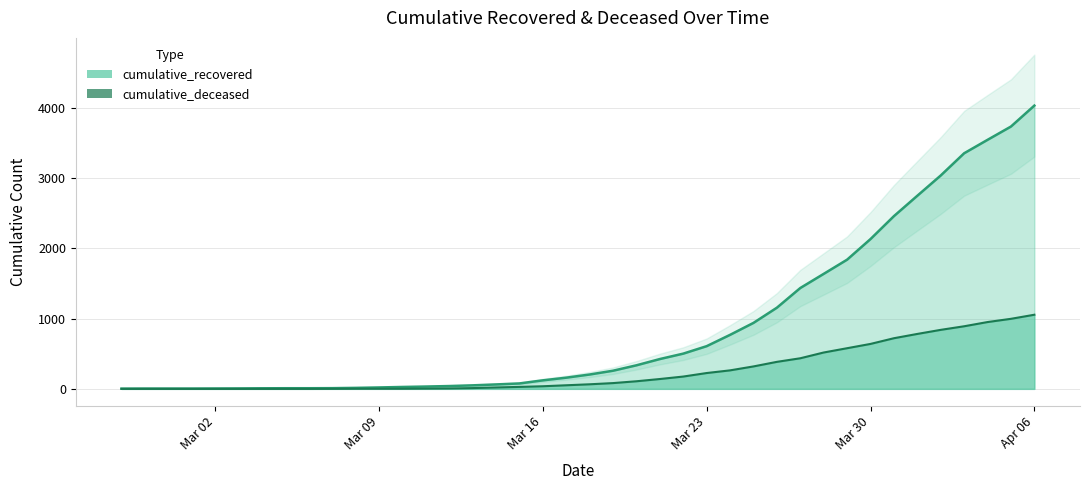

List the series in order of their peak value, lowest first.

cumulative_deceased, cumulative_recovered